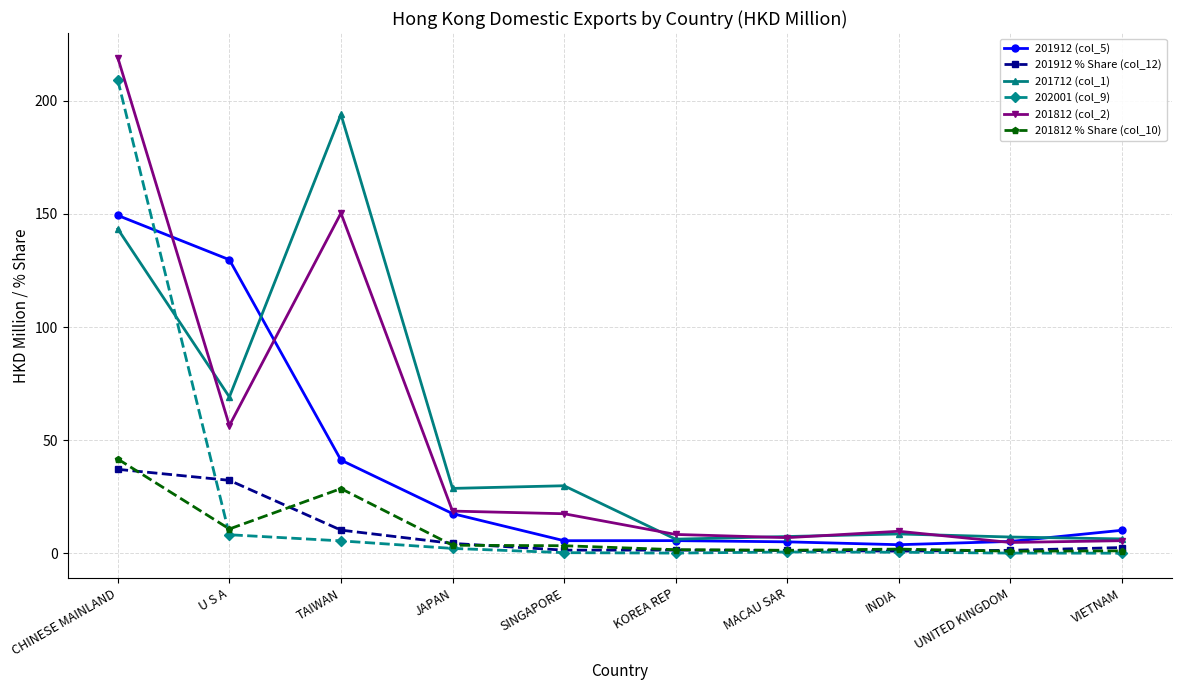

True or false: 201812 % Share (col_10) and 201812 (col_2) intersect in this chart.

False